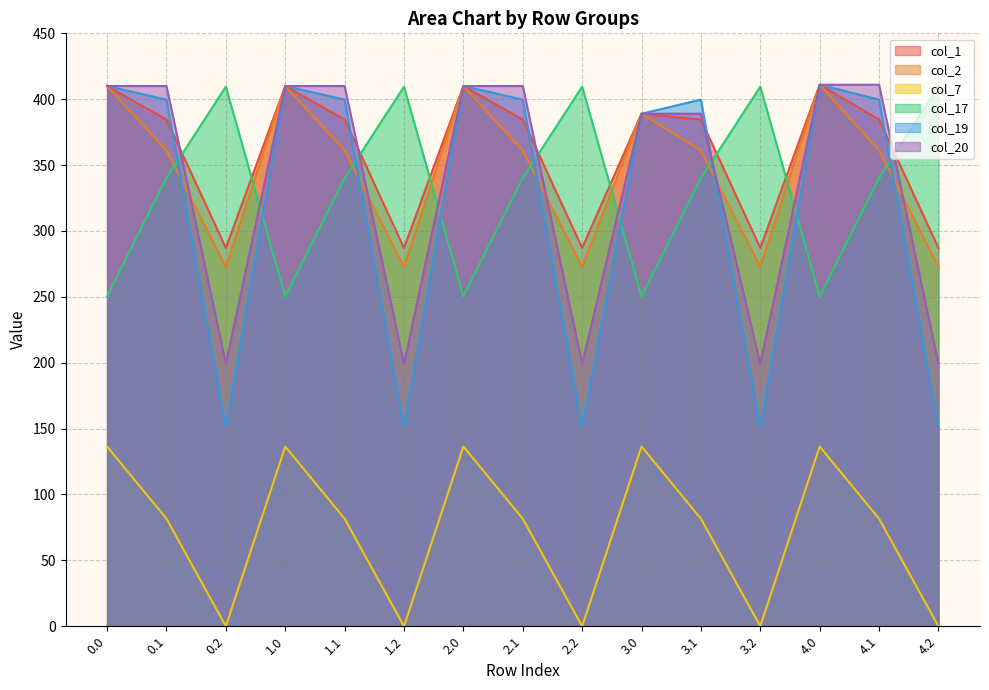

What is the label of the 8th point from the left?

2.1